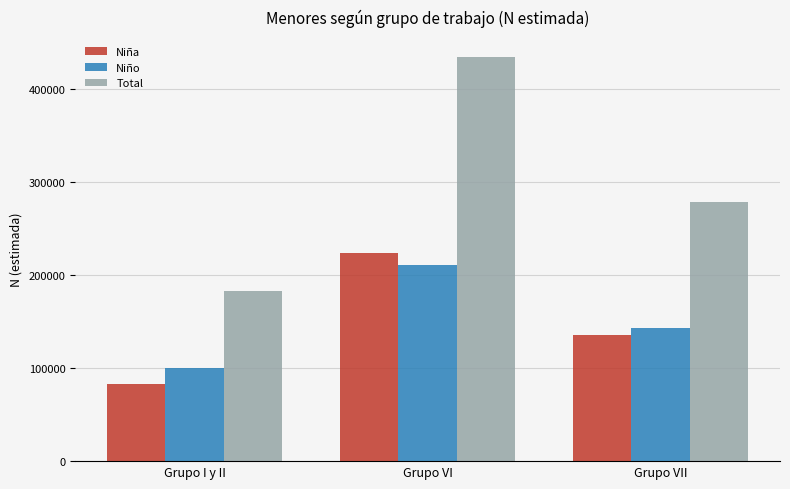

At Grupo I y II, list the series in order from smallest to largest.

Niña, Niño, Total